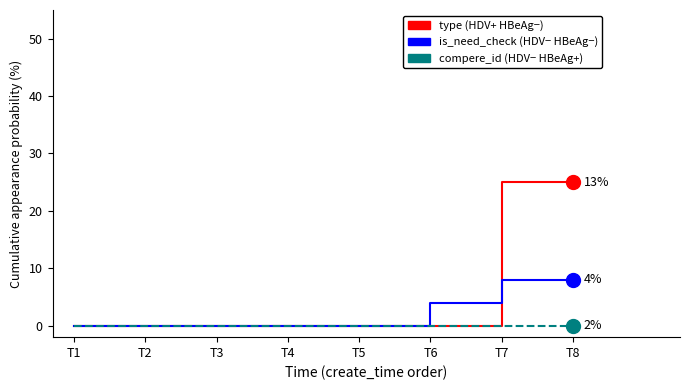

What is the difference between the highest and lowest values at T6?

4